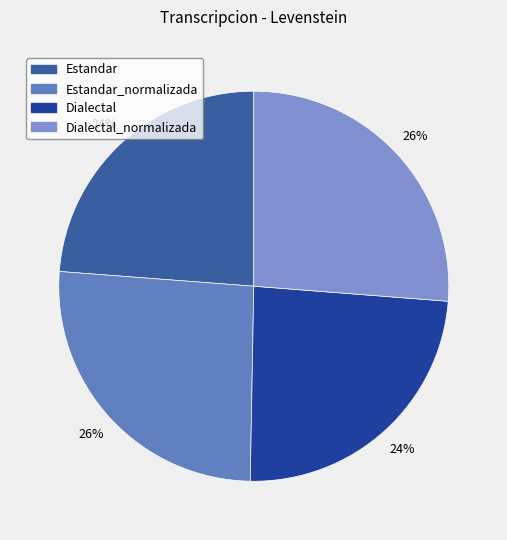

Does any single category account for the majority?

No